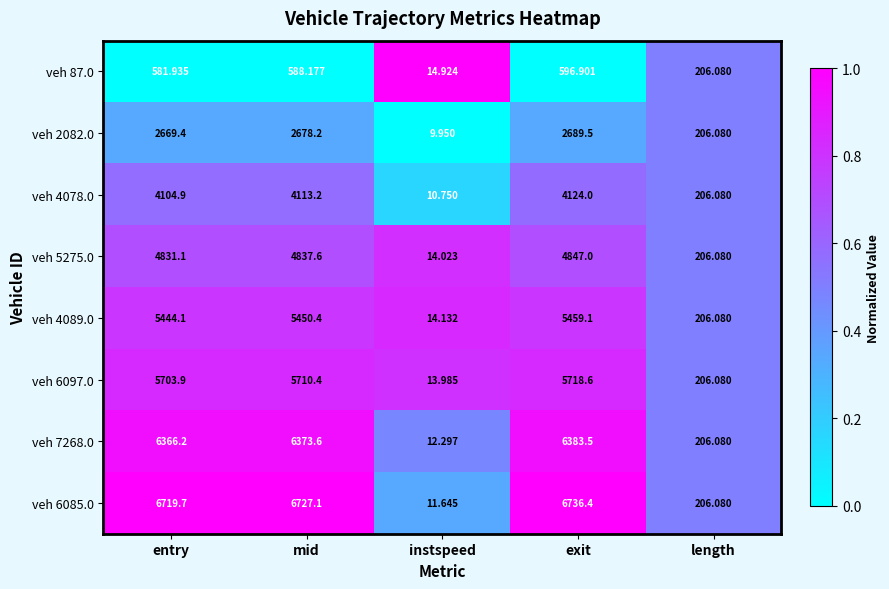

List the labels in order of veh 6085.0 value, smallest first.

instspeed, length, entry, mid, exit